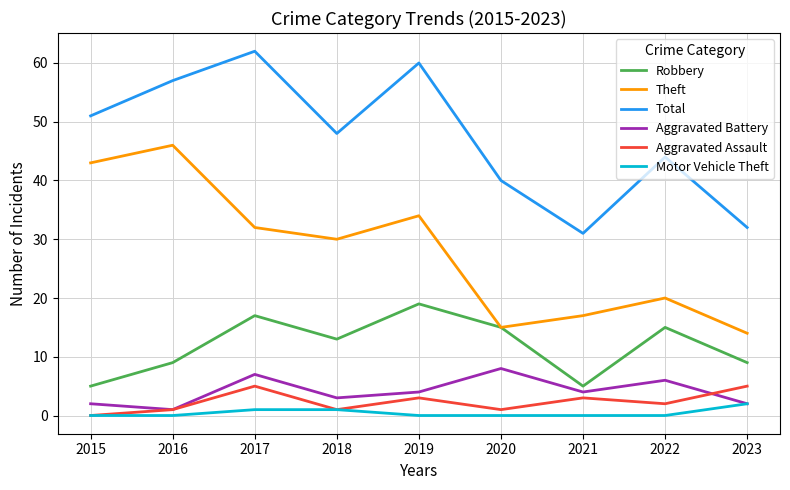

At which category is the sum across all series the highest?

2017